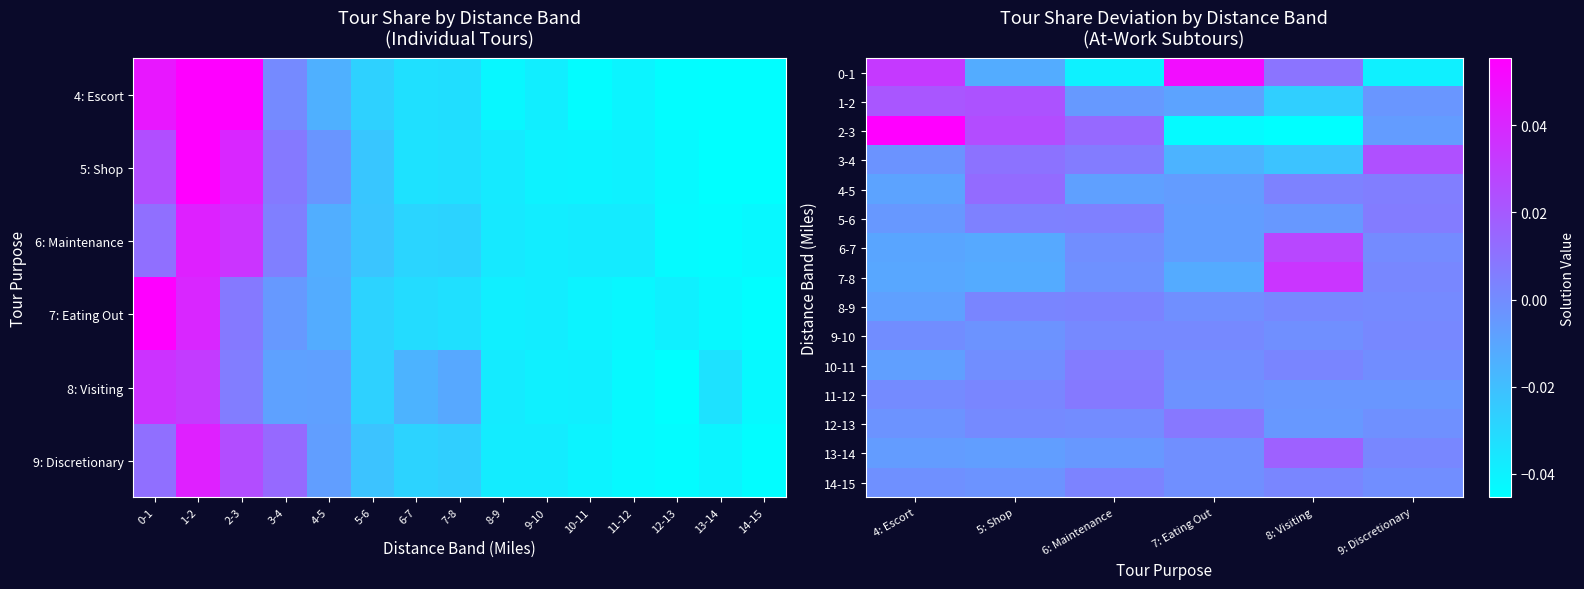

List the series in order of their peak value, lowest first.

9-10, 8-9, 14-15, 10-11, 5-6, 11-12, 12-13, 4-5, 13-14, 1-2, 3-4, 6-7, 7-8, 0-1, 2-3